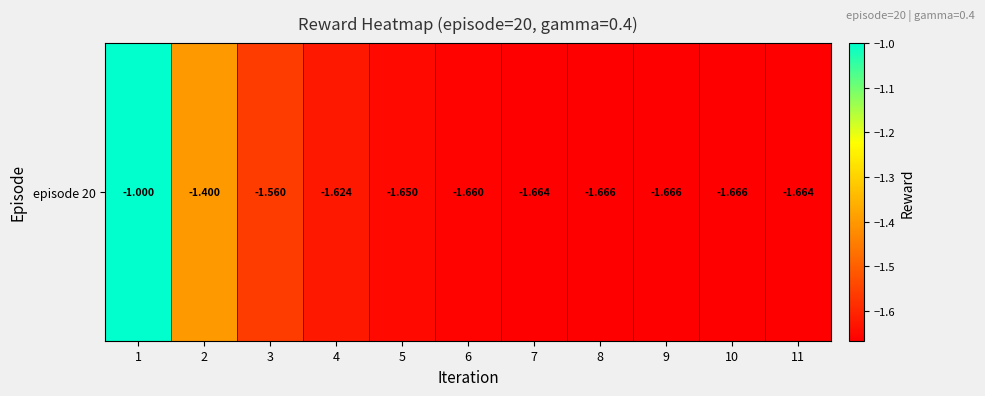

Reading right to left, what are all the values shown in this chart?

-1.7	-1.7	-1.7	-1.7	-1.7	-1.7	-1.6	-1.6	-1.6	-1.4	-1.0